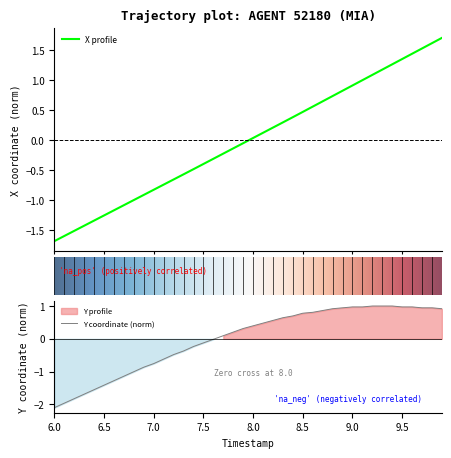

Which series has the widest spread of values?

X